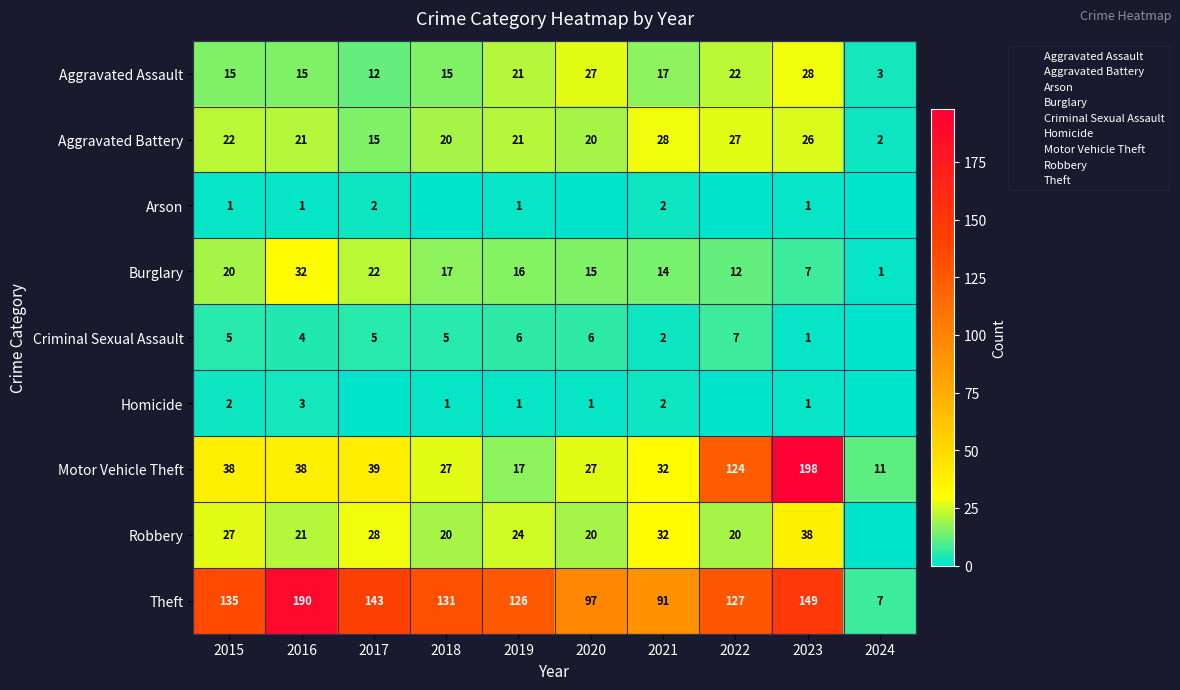

How many values in the Motor Vehicle Theft series exceed 38?

3